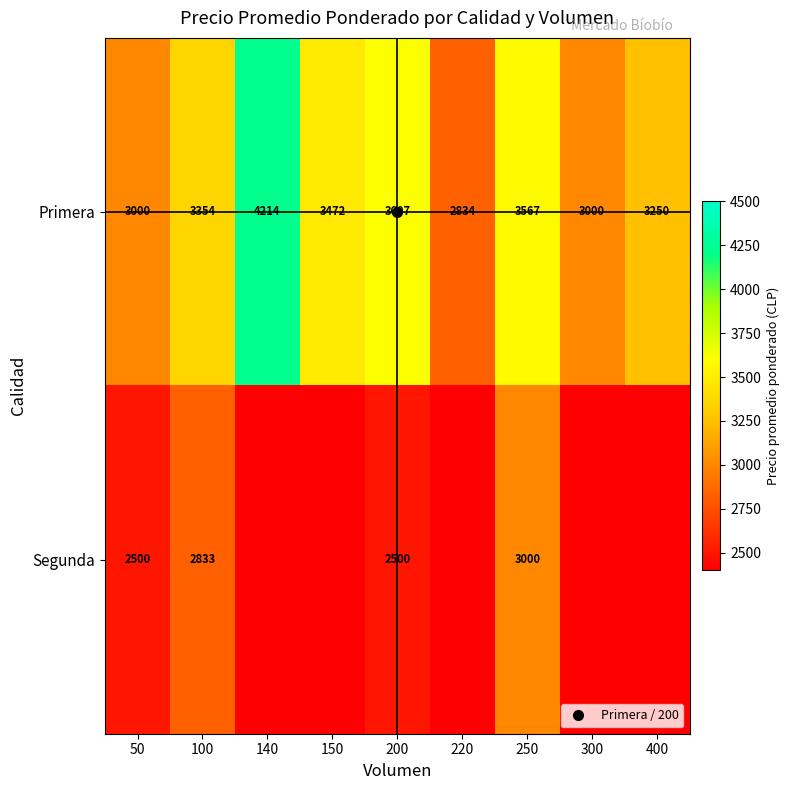

Which series has the largest total across all categories?

Primera